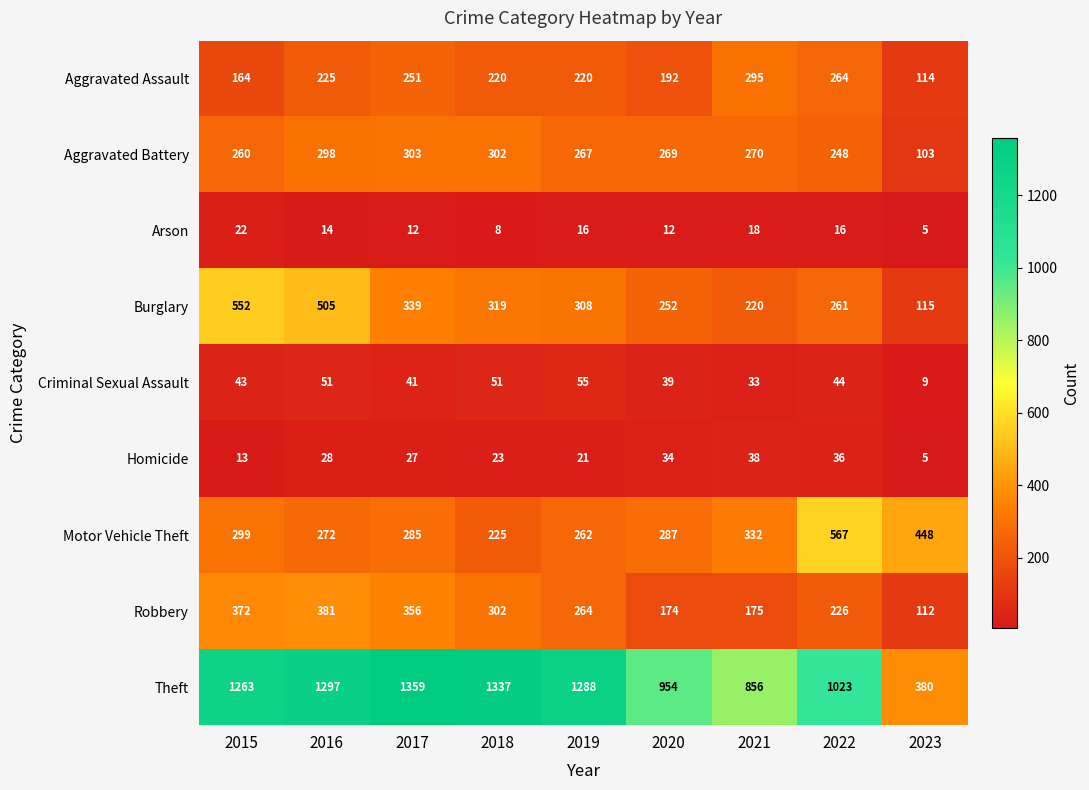

What is the smallest value displayed?

5